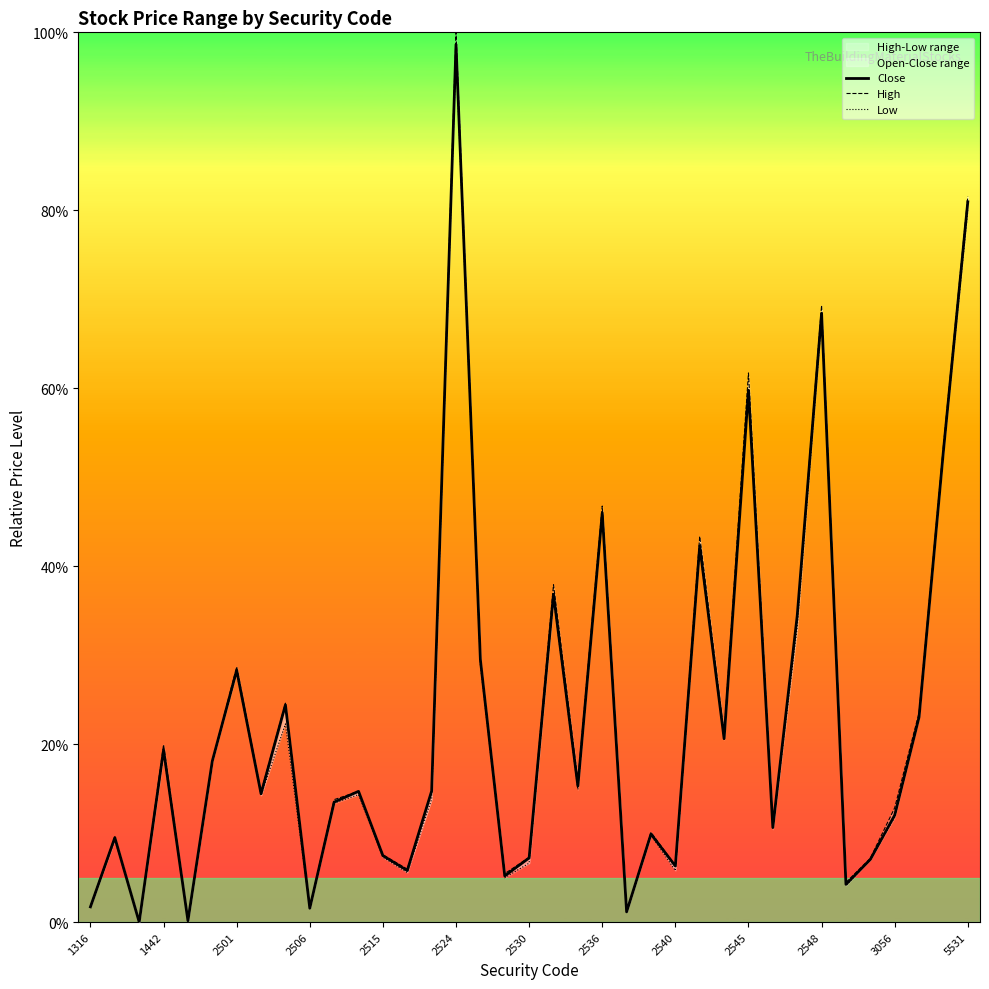

What is the spread (max minus min) of values at 1316?

0.1